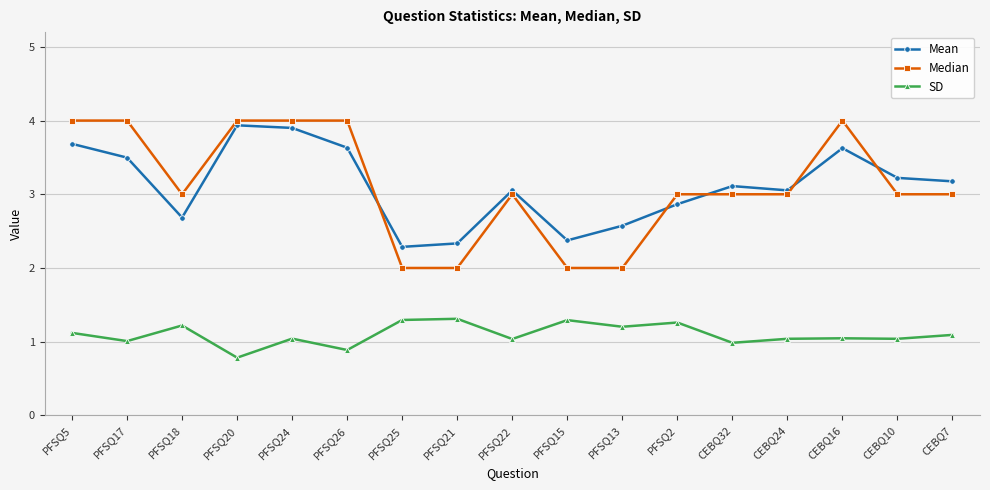

What is the average value of the SD series?

1.1